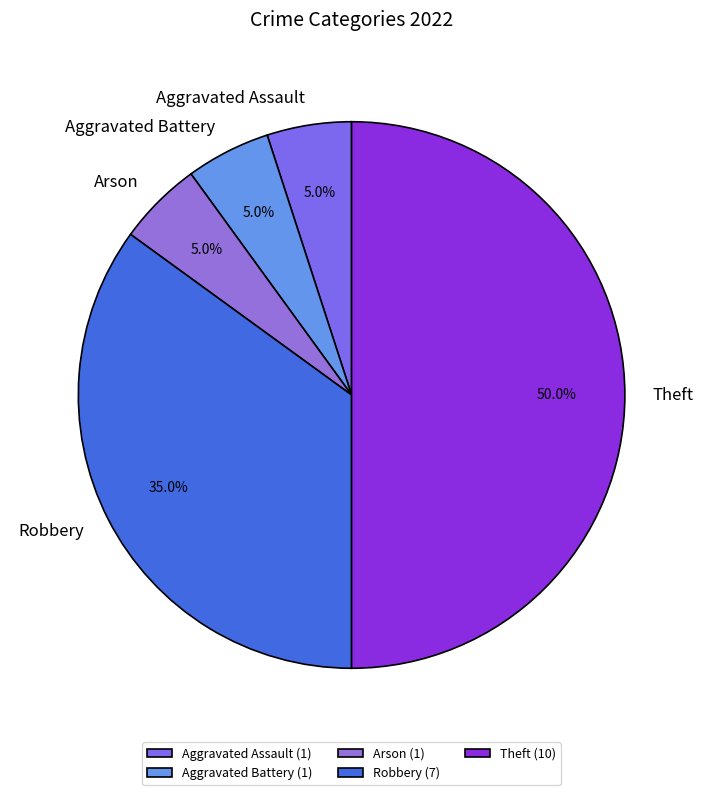

To the nearest percent, what percentage of the pie is Aggravated Assault?

5%